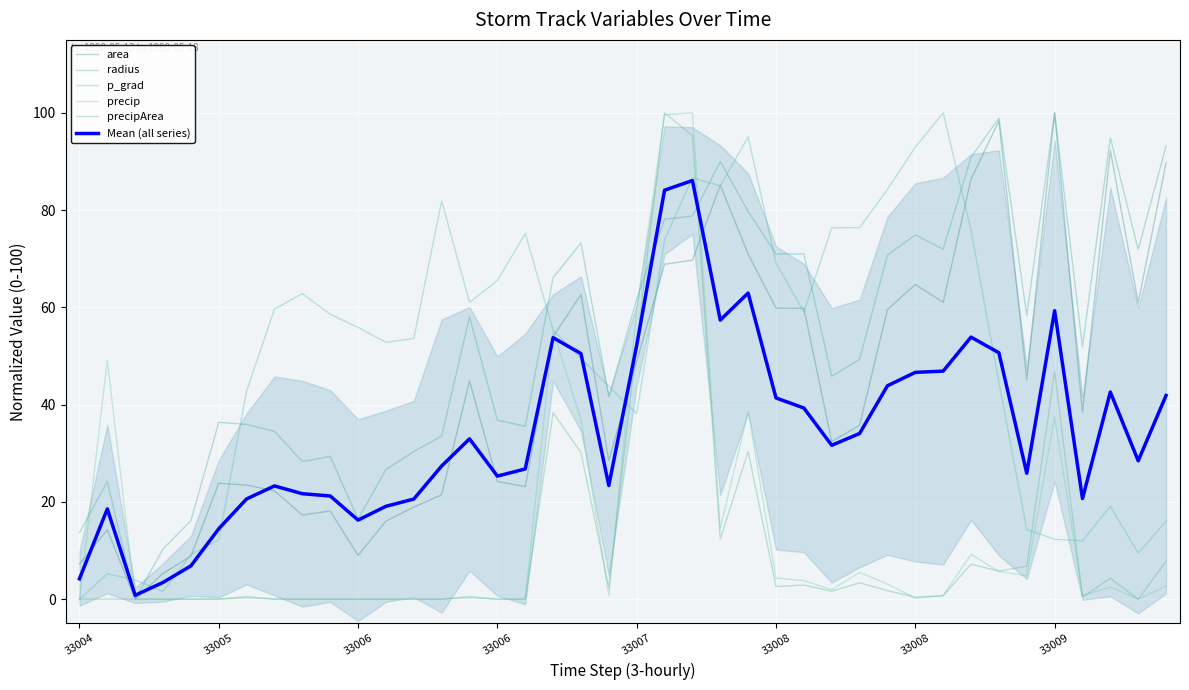

Between which two adjacent categories do p_grad and radius first intersect?

33005 and 33006